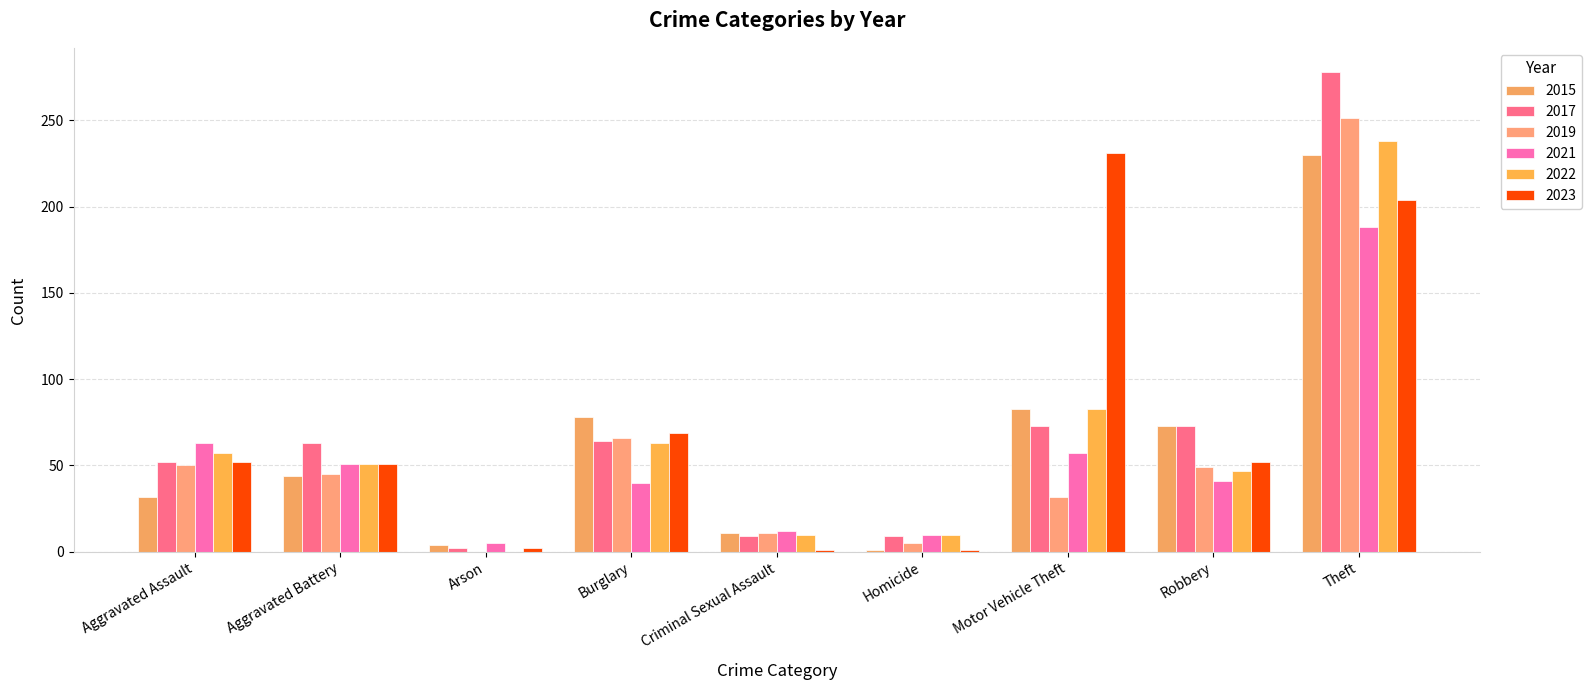

Count the number of data series in this chart.

6